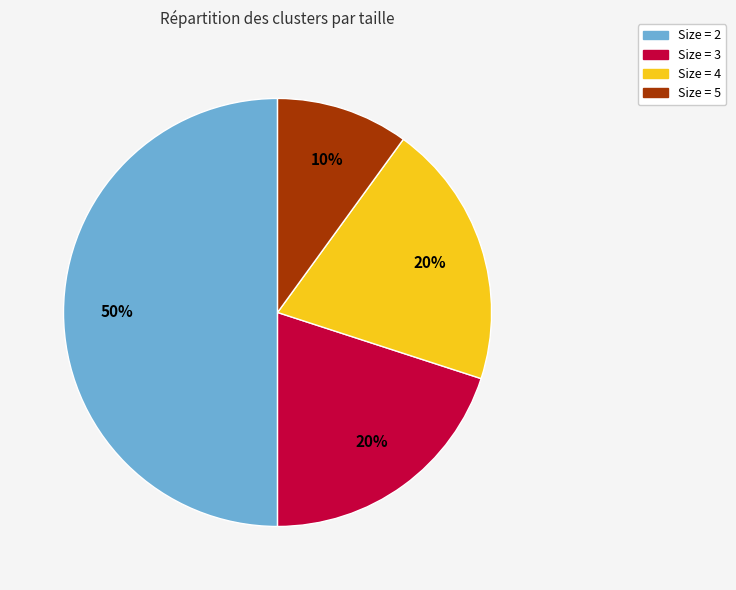

To the nearest percent, what is the difference between the largest and smallest slice percentages?

40%